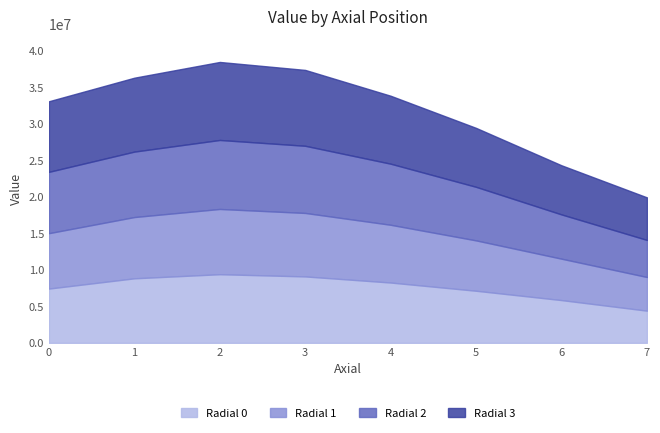

What is the minimum value shown in the chart?

4406497.5